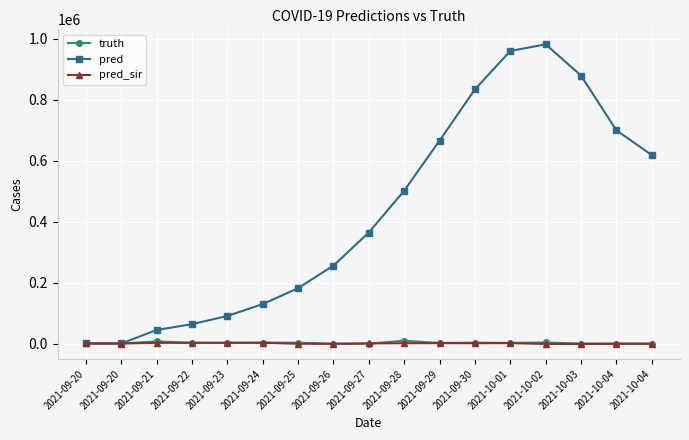

Does the chart have visible grid lines?

Yes